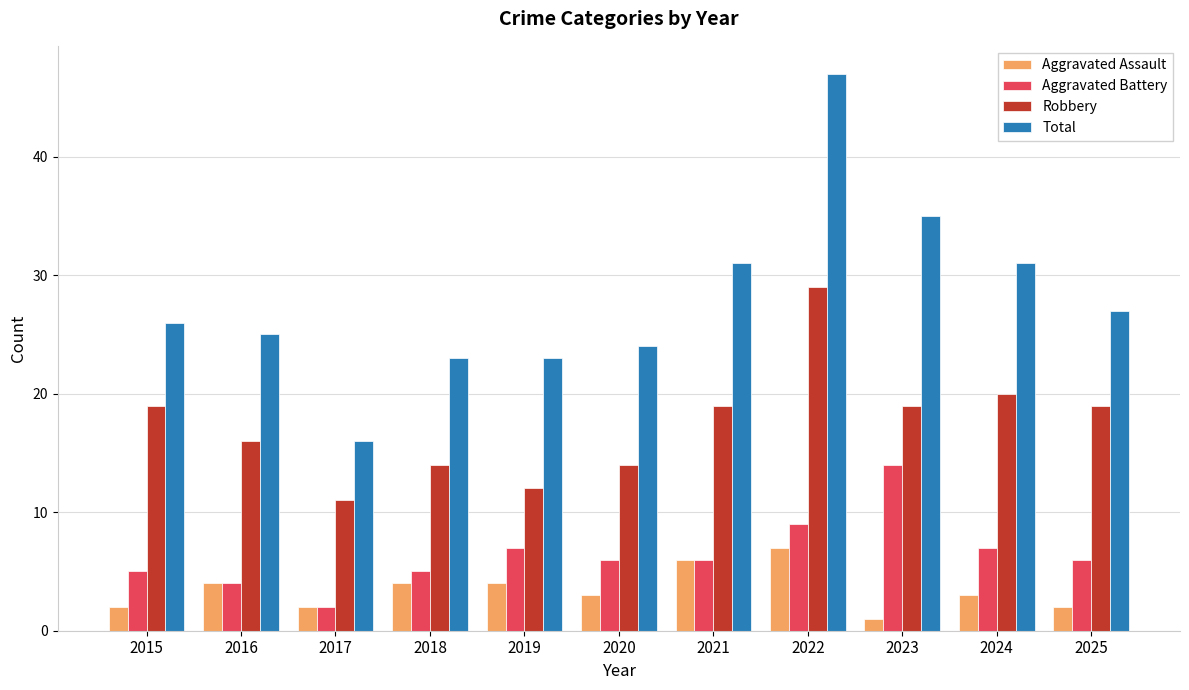

Is it true that Total equals 16 at 2015?

False